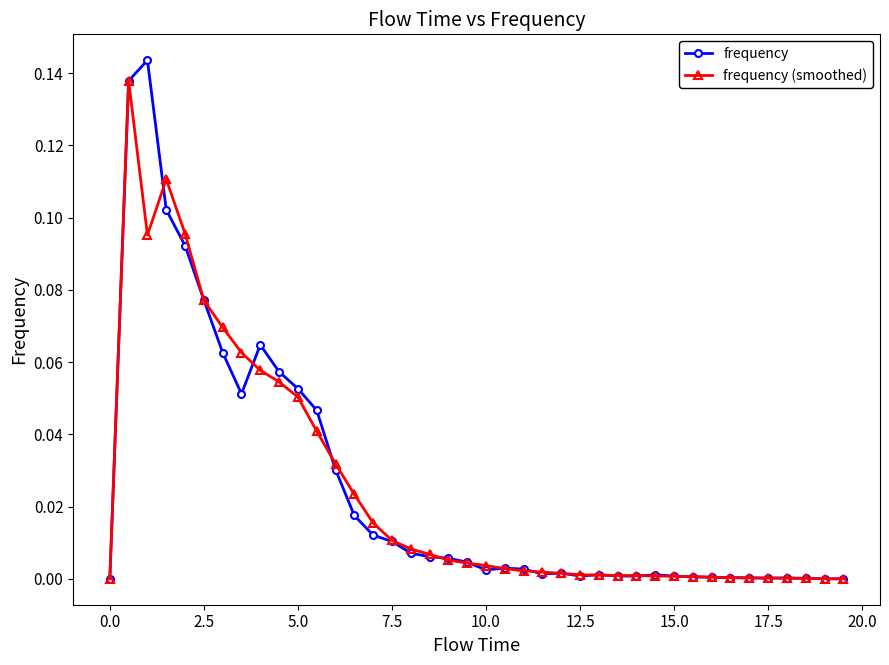

Which series has the largest range (max minus min)?

frequency